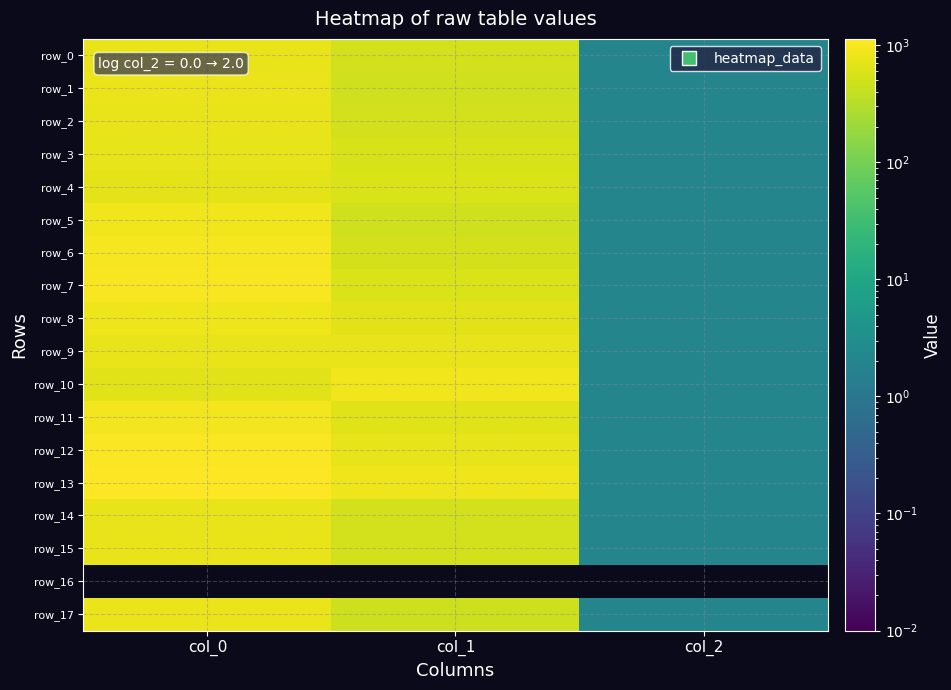

What is the spread (max minus min) of values at col_0?

1133.3